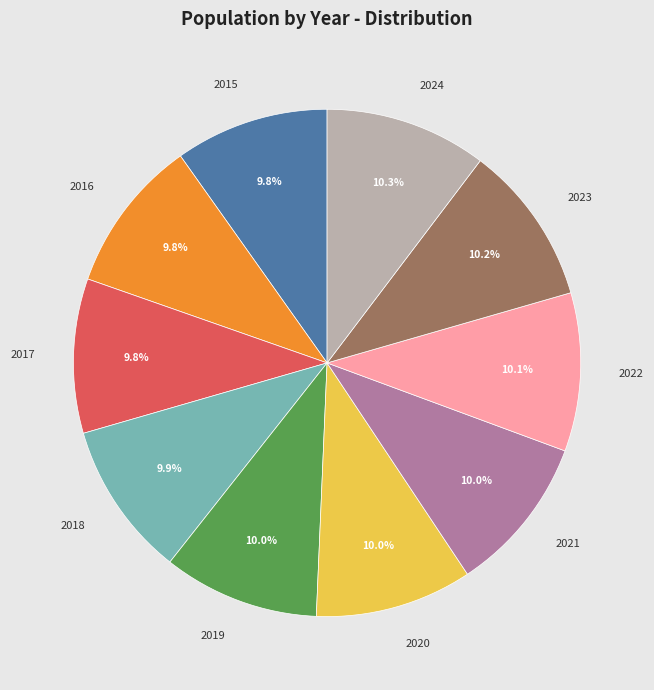

To the nearest percent, what percentage of the pie is 2018?

10%